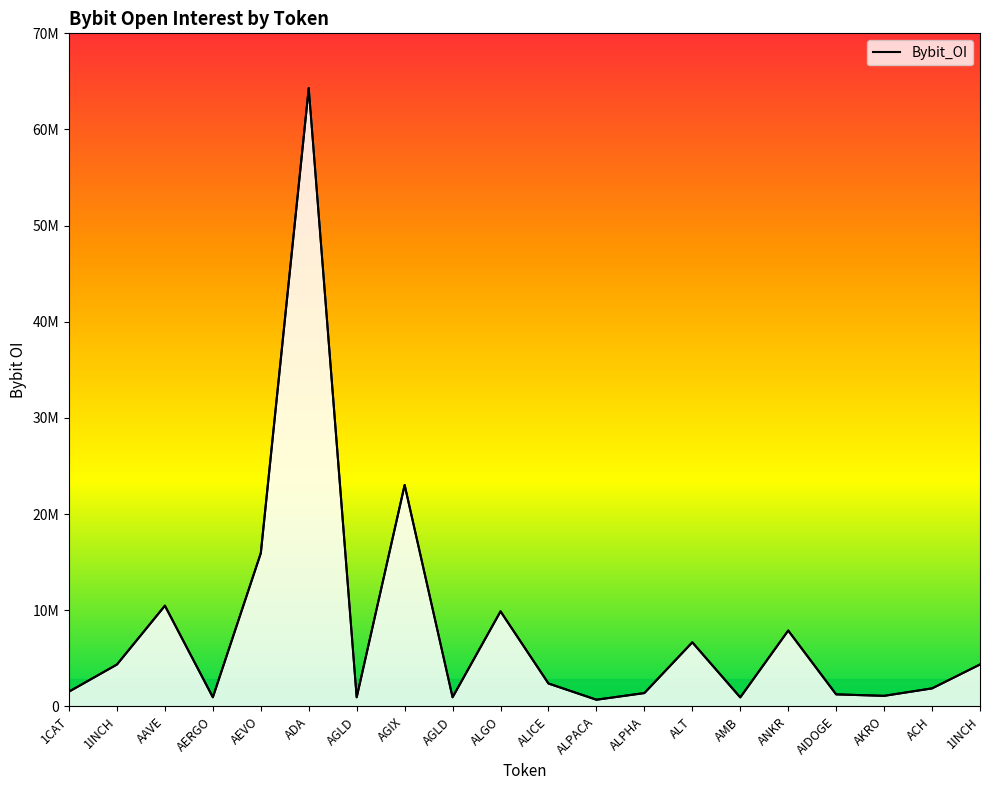

At which category does the chart reach its minimum across all series?

ALPACA